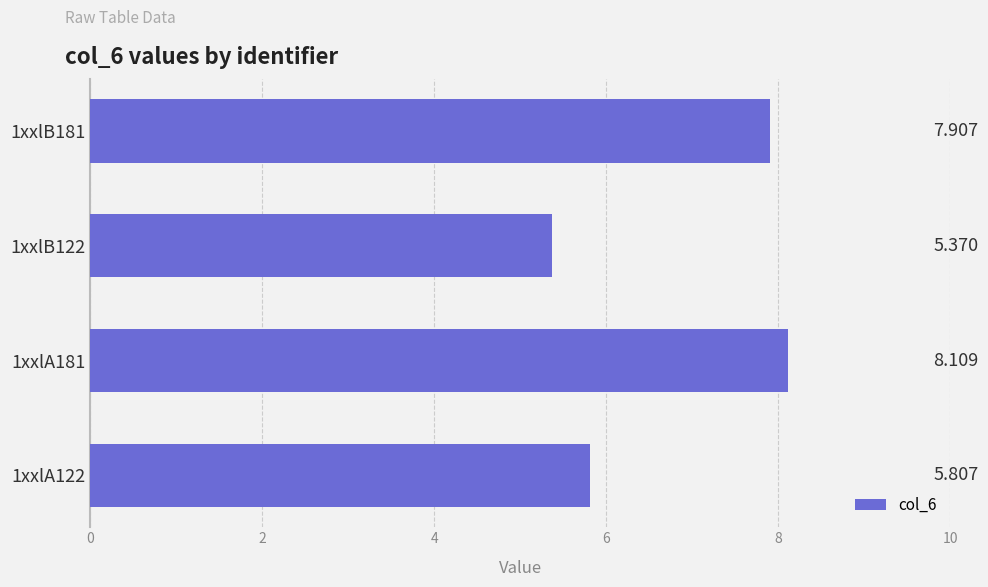

What is the greatest value displayed?

8.1